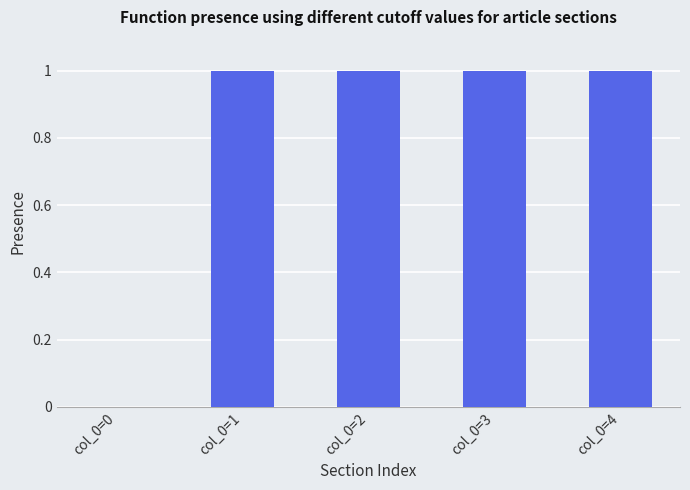

Does the chart contain stacked bars?

No